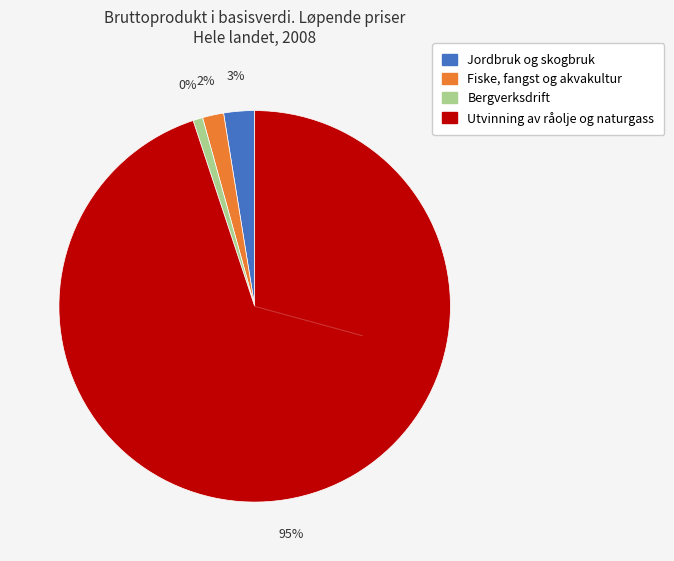

The Utvinning av råolje og naturgass (2010) slice represents 54% of the pie. True or false?

False